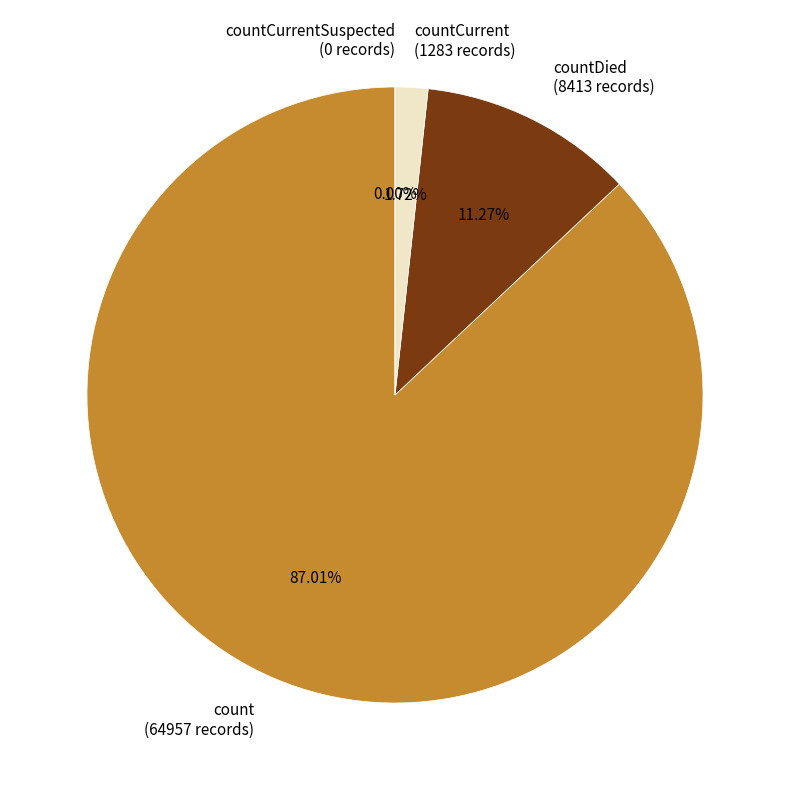

Rank the categories by value from highest to lowest.

count, countDied, countCurrent, countCurrentSuspected